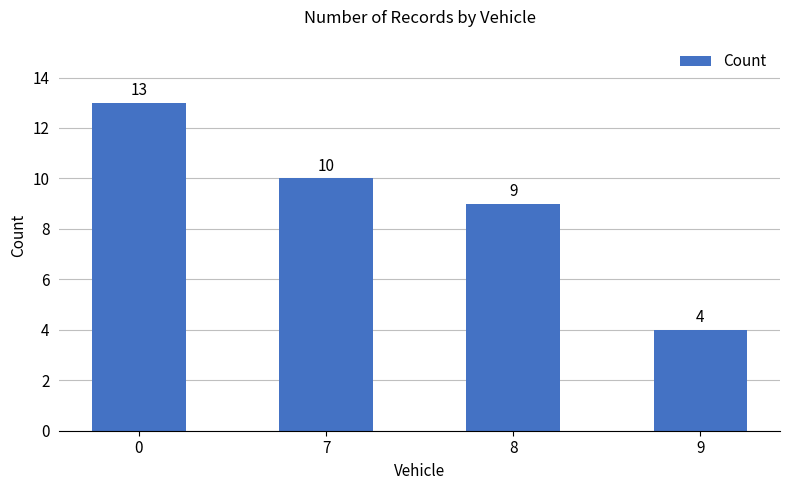

What is the sum of all values?

36